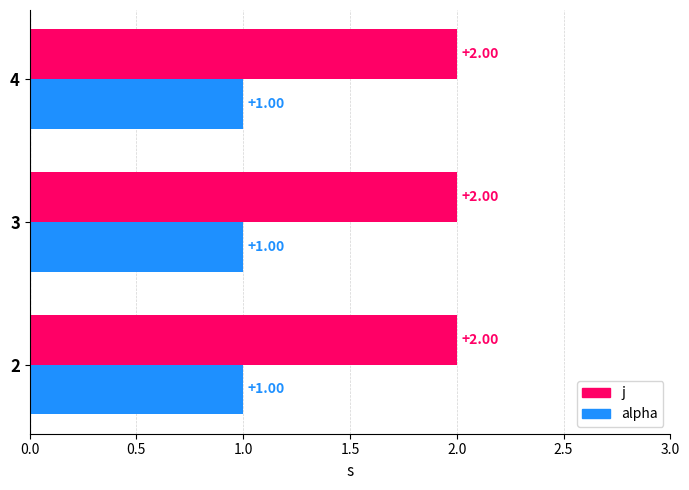

At how many categories does at least one series exceed 1?

3